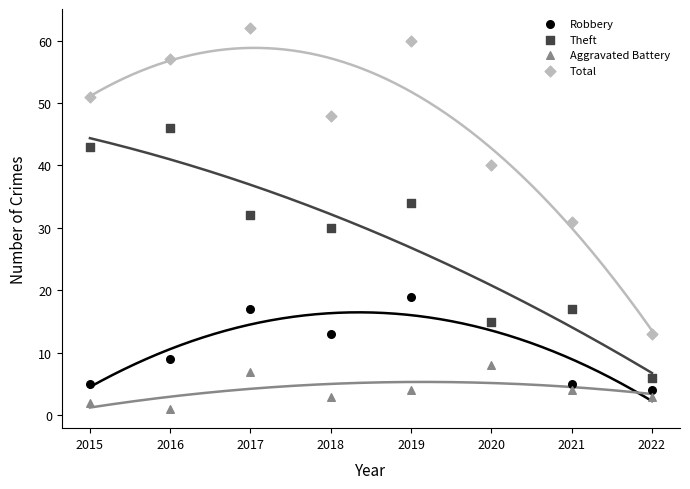

What are all the series names shown in the legend?

Robbery, Theft, Aggravated Battery, Total